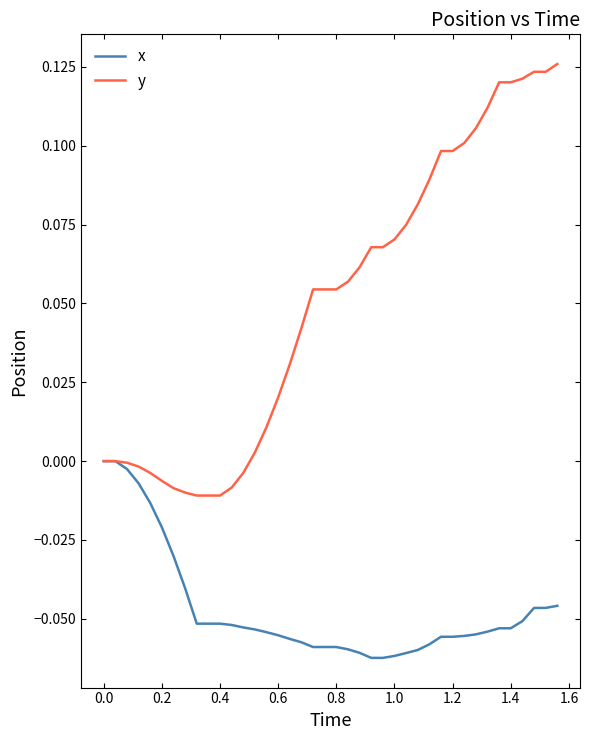

Rank the series by their maximum value, from highest to lowest.

y, x